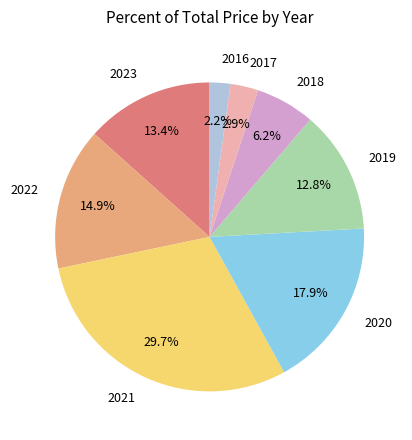

What is the largest slice in the pie chart?

2021